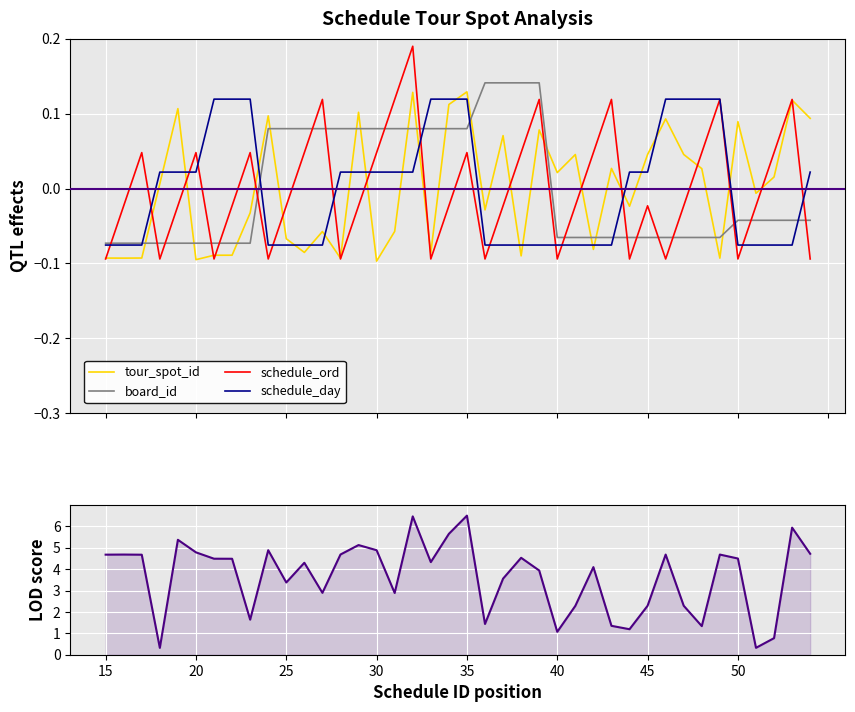

How many values in board_id are above zero?

16